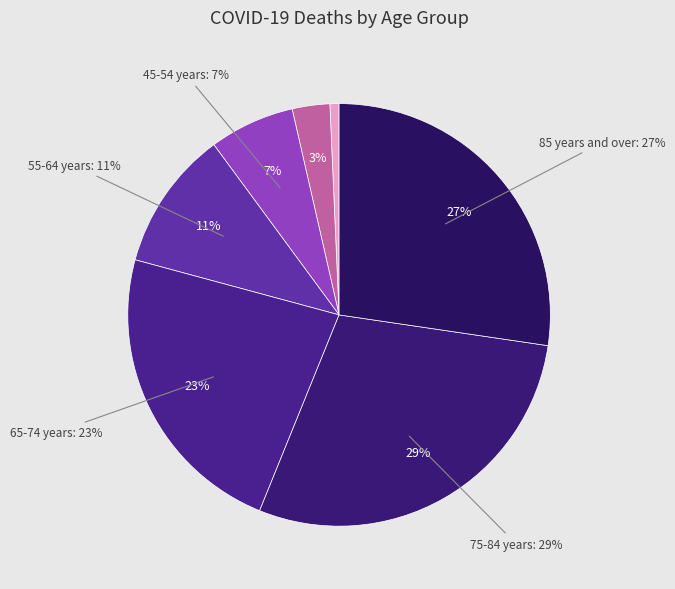

Which slice is the smallest?

25-34 years